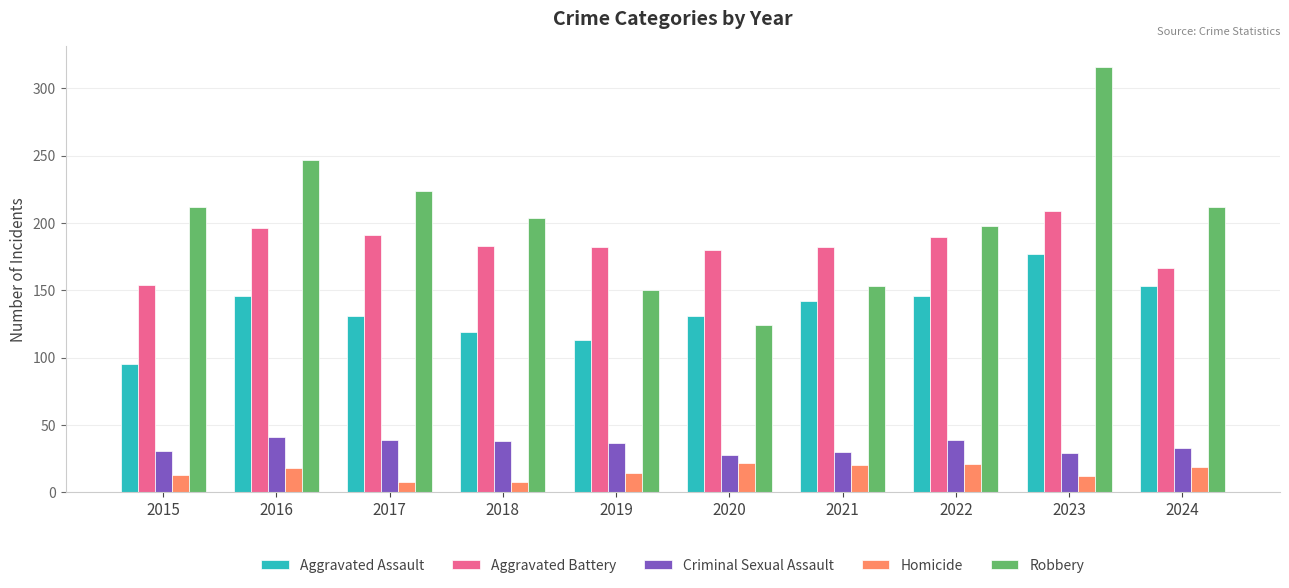

At which category is the sum across all series the highest?

2023